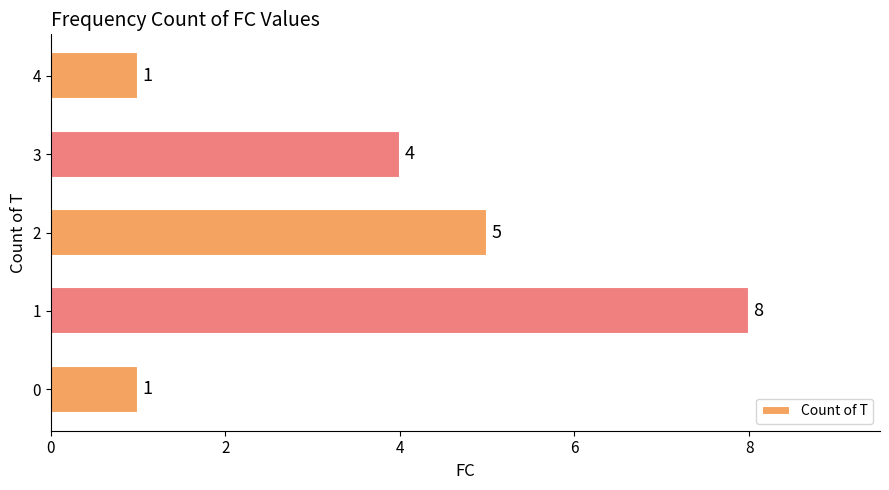

What is the smallest value displayed?

1